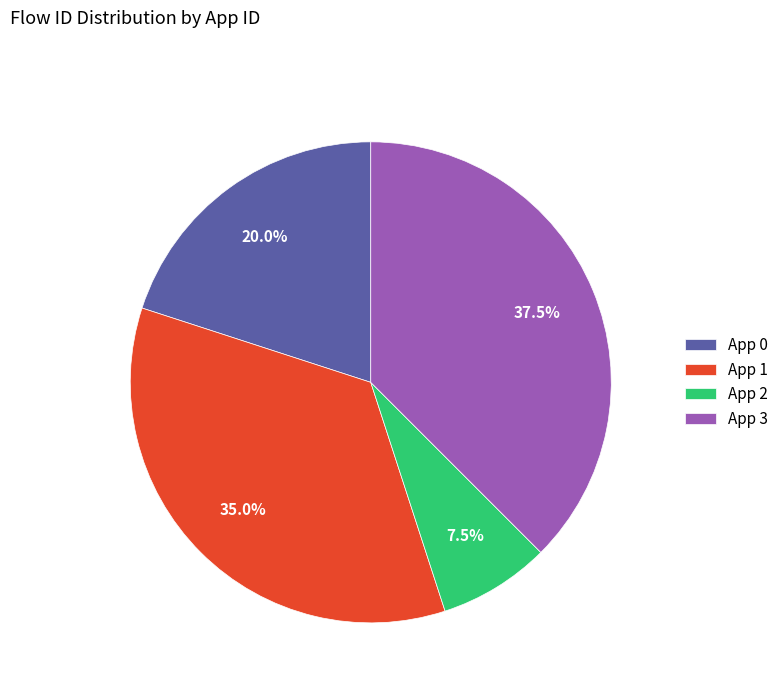

How much of the chart is everything except App 0?

80.0%